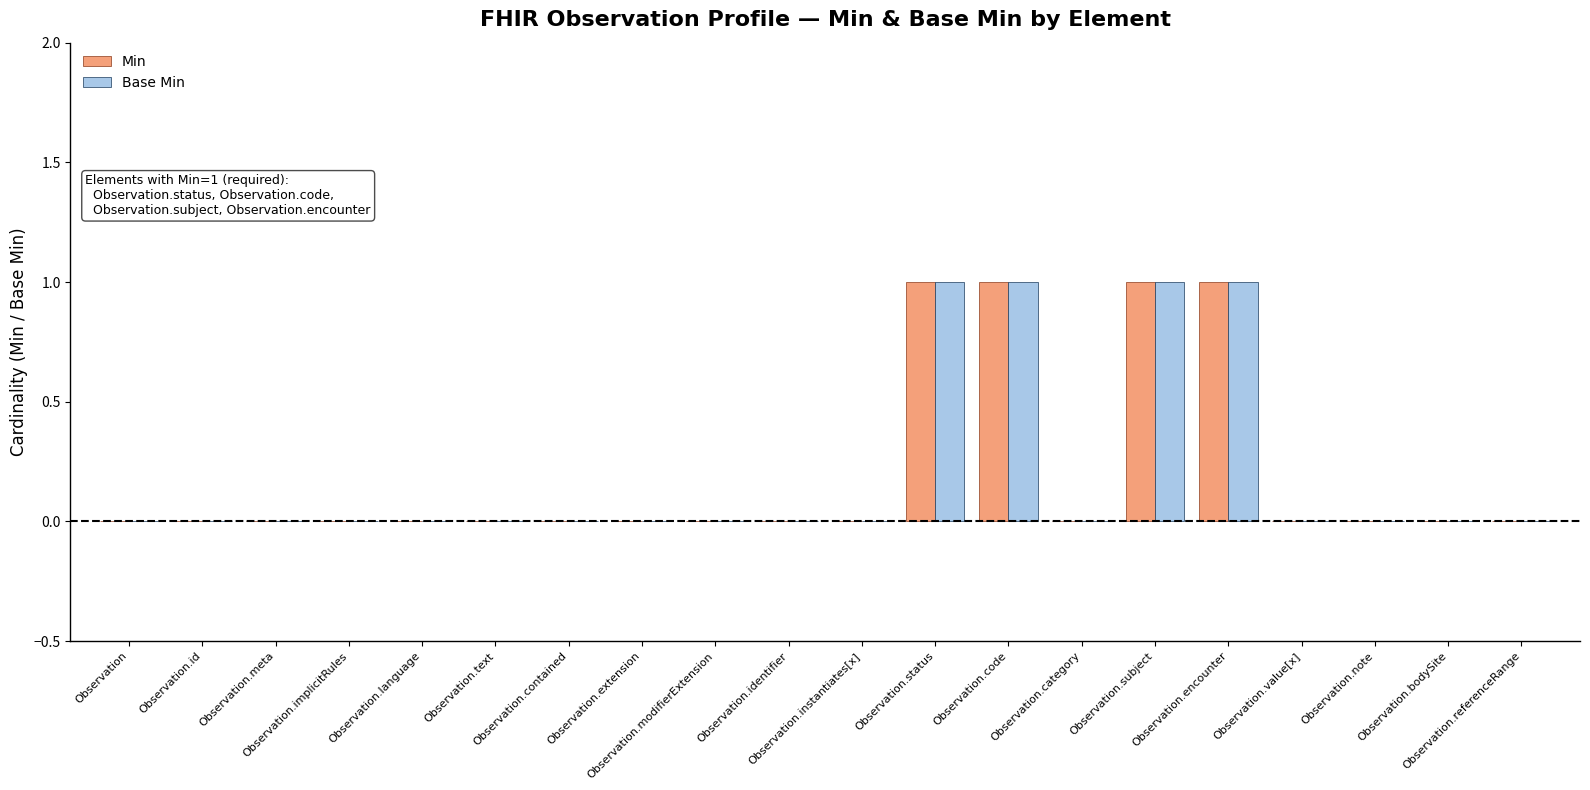

What is the sum of all Base Min values?

4